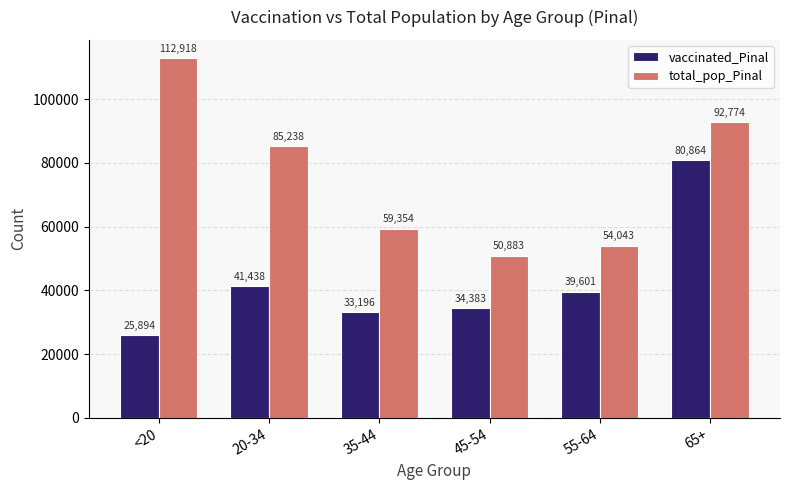

What is the spread (max minus min) of values at 20-34?

43800